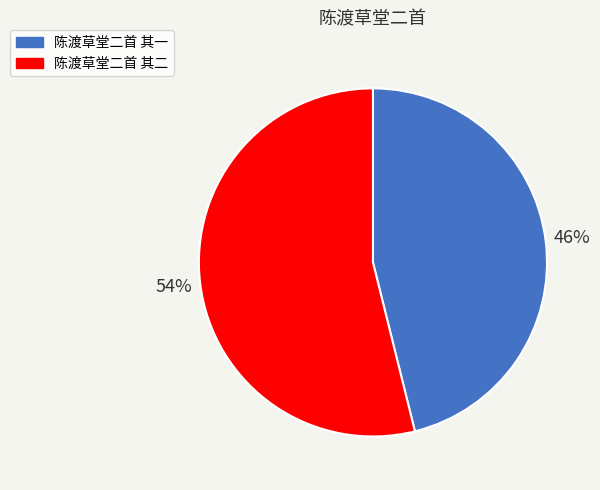

Combined, do 陈渡草堂二首 其二 and 陈渡草堂二首 其一 account for over 50%?

Yes